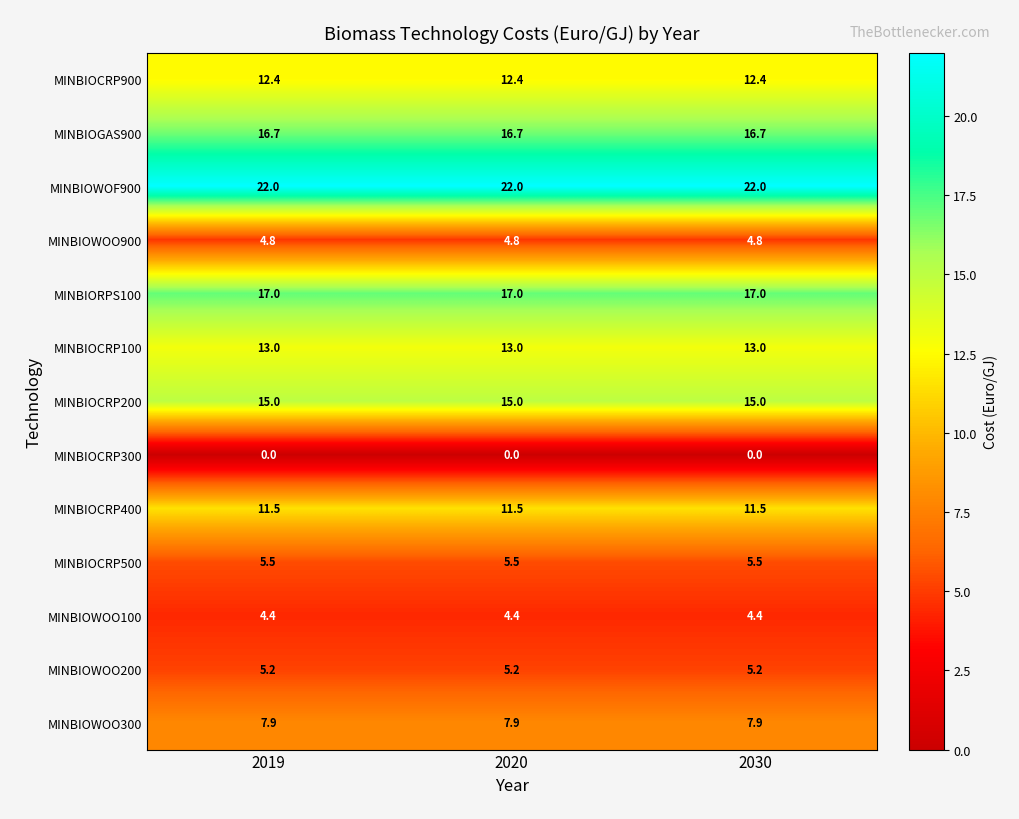

At 2030, list the series in order from largest to smallest.

MINBIOWOF900, MINBIORPS100, MINBIOGAS900, MINBIOCRP200, MINBIOCRP100, MINBIOCRP900, MINBIOCRP400, MINBIOWOO300, MINBIOCRP500, MINBIOWOO200, MINBIOWOO900, MINBIOWOO100, MINBIOCRP300